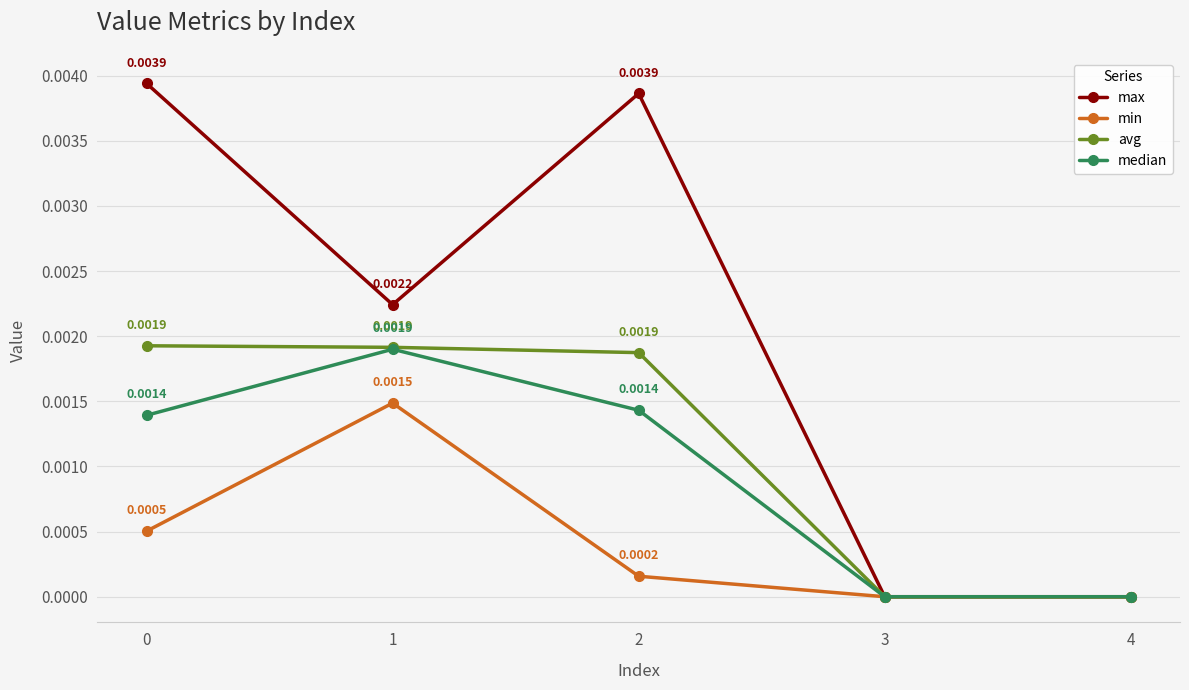

Does the chart have visible grid lines?

Yes